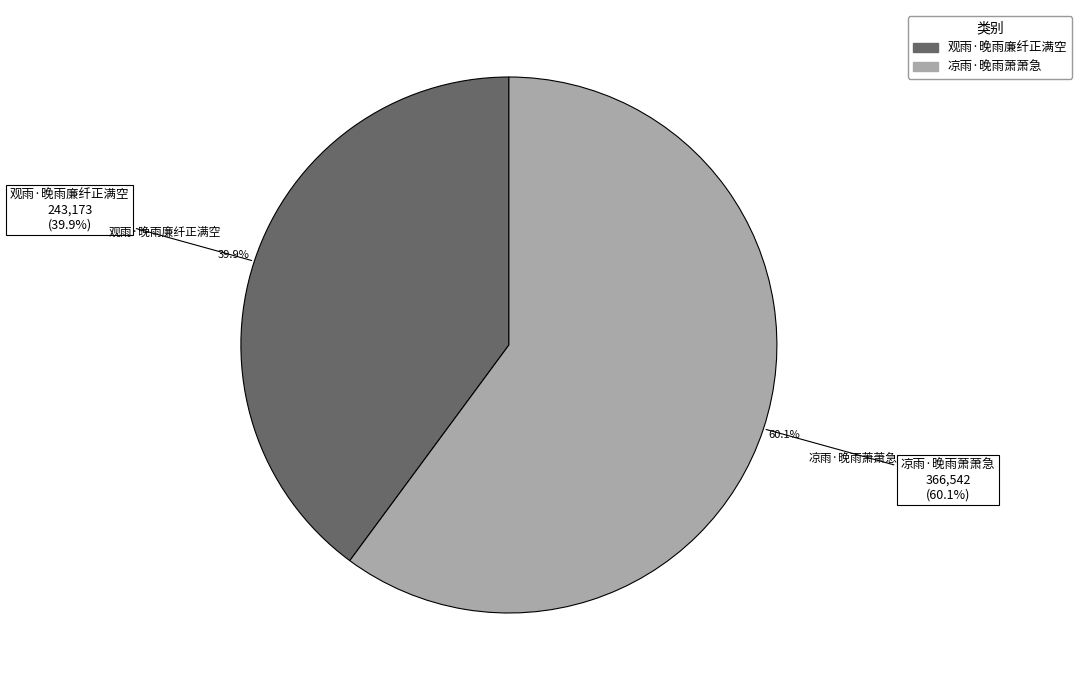

What is the largest slice in the pie chart?

凉雨·晚雨萧萧急